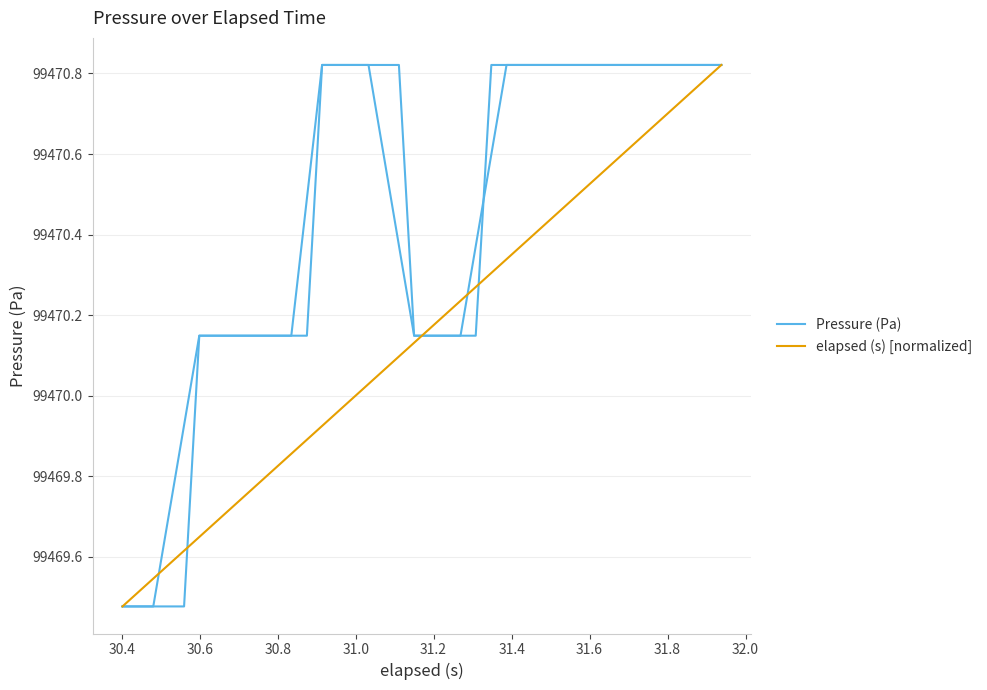

Count the values in the range 99470 to 99471.

35